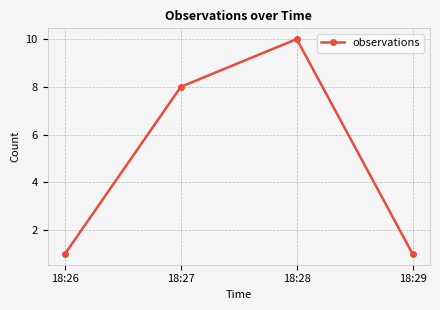

True or false: the data shows 16 at 18:28.

False